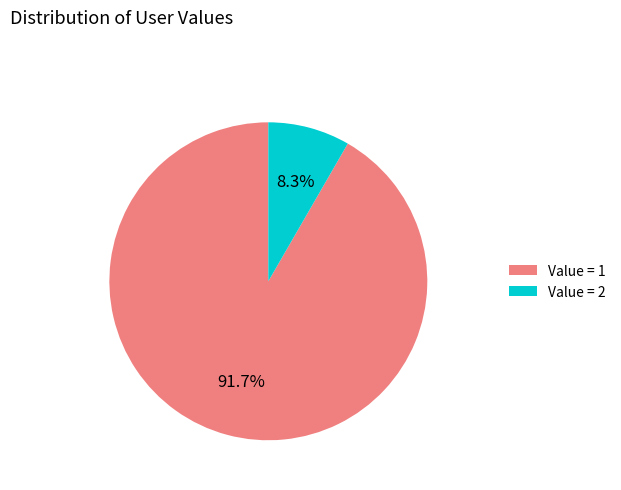

Approximately how many times larger is the value at Value = 1 compared to Value = 2?

11.0